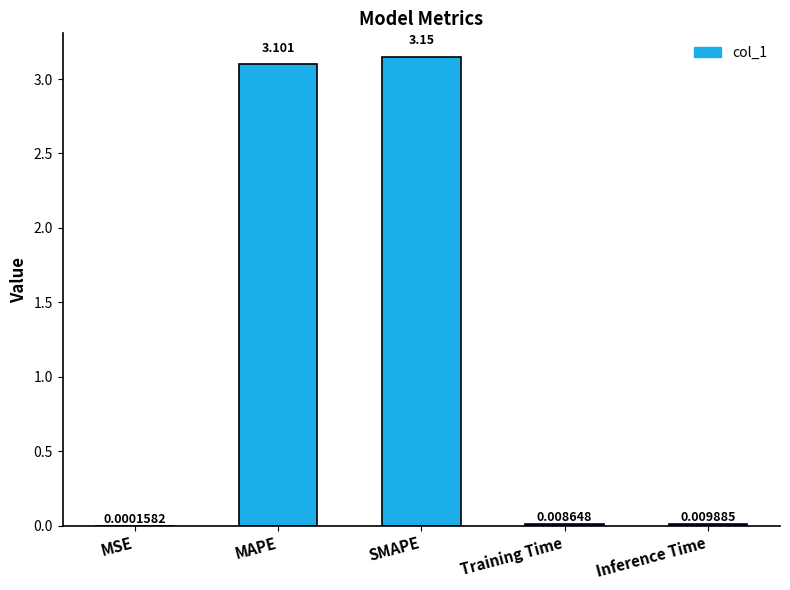

At which label is the value closest to 1?

Inference Time